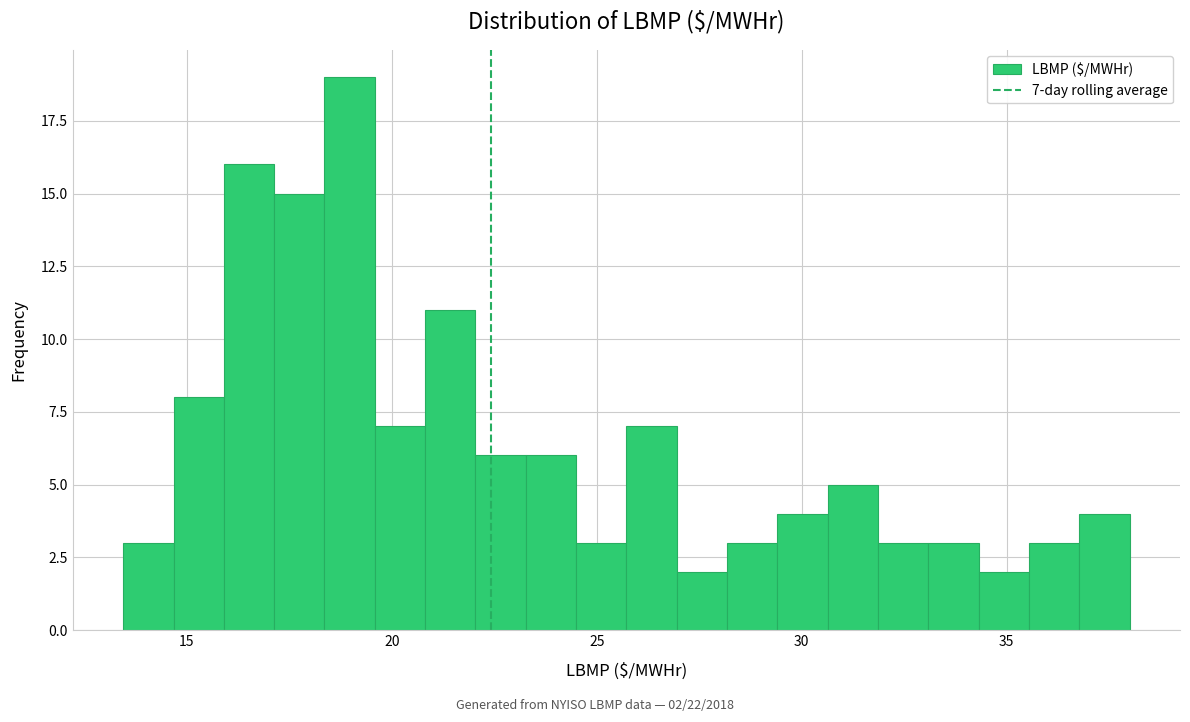

Around what value on the x-axis is the tallest bar? Give the approximate position of its centre, as read against the axis.

19.0